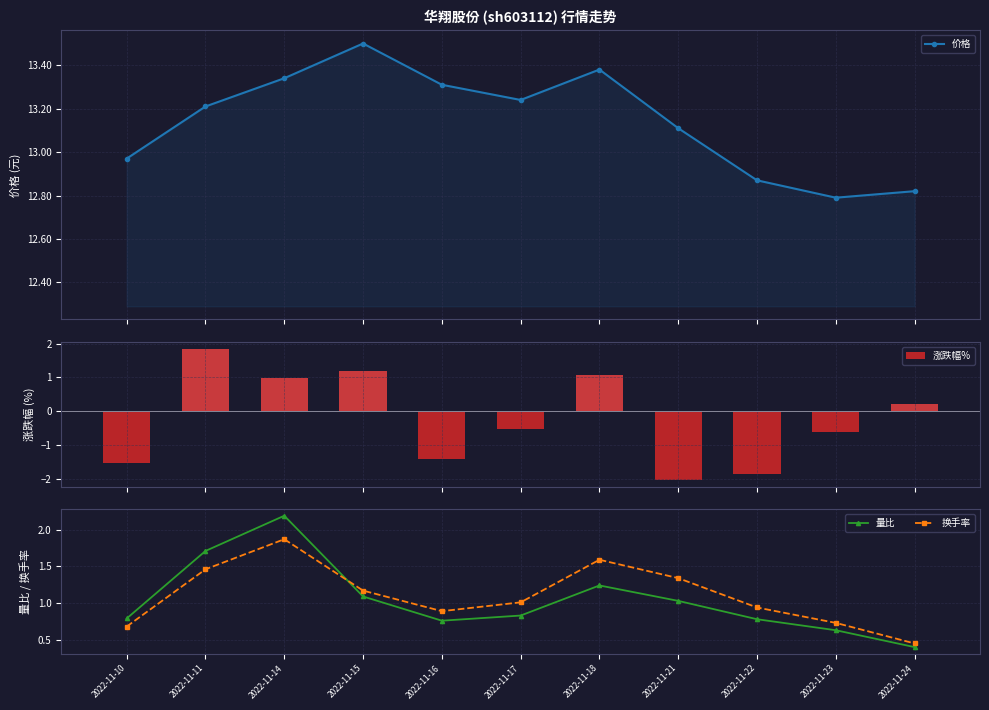

What is the spread (max minus min) of values at 2022-11-21?

15.1